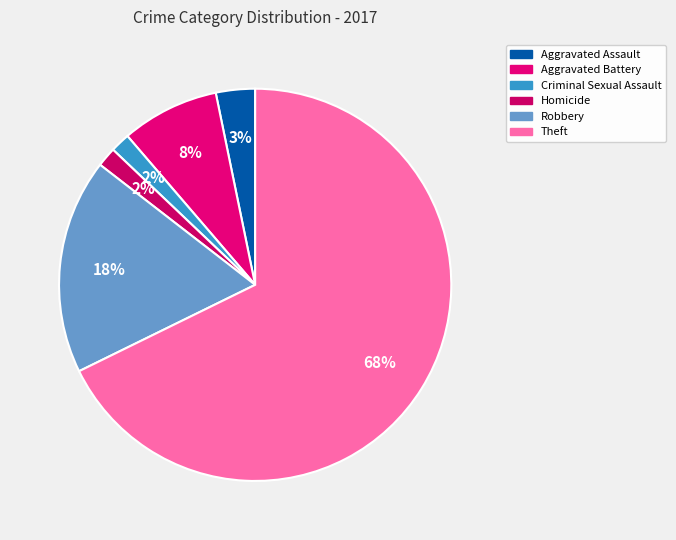

Does Theft represent more than half of the total?

Yes